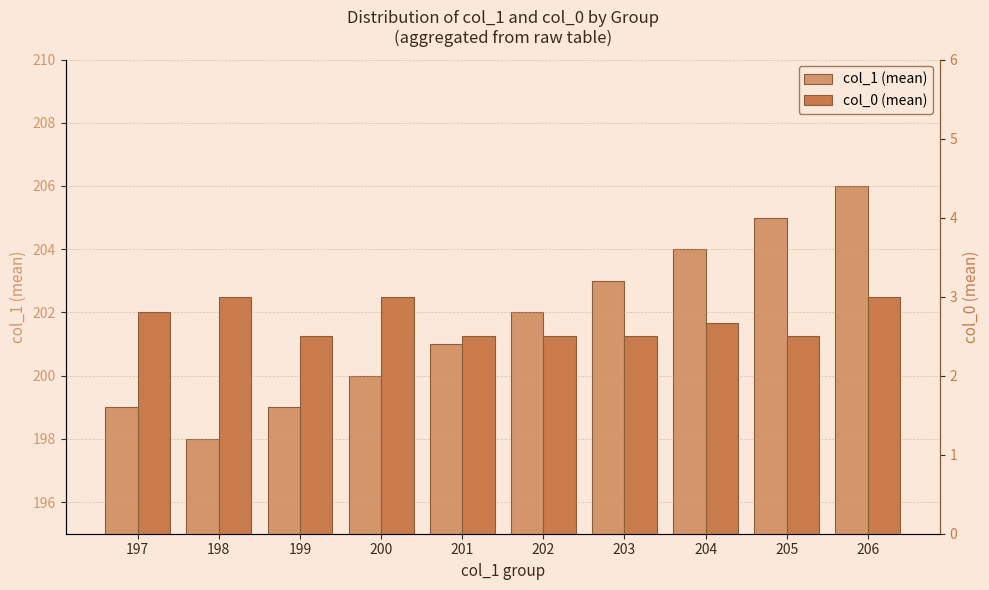

Reading left to right, transcribe all the data shown in this chart.

col_1 (mean): 197=199.0	198=198.0	199=199.0	200=200.0	201=201.0	202=202.0	203=203.0	204=204.0	205=205.0	206=206.0
col_0 (mean): 197=2.8	198=3.0	199=2.5	200=3.0	201=2.5	202=2.5	203=2.5	204=2.7	205=2.5	206=3.0